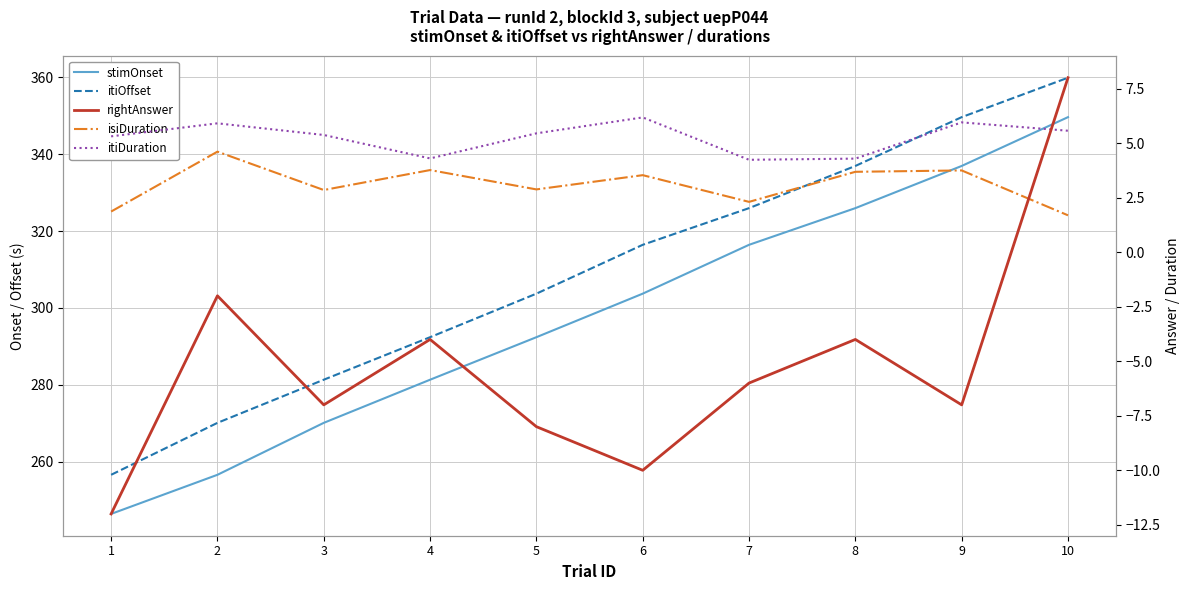

True or false: stimOnset and rightAnswer intersect in this chart.

False